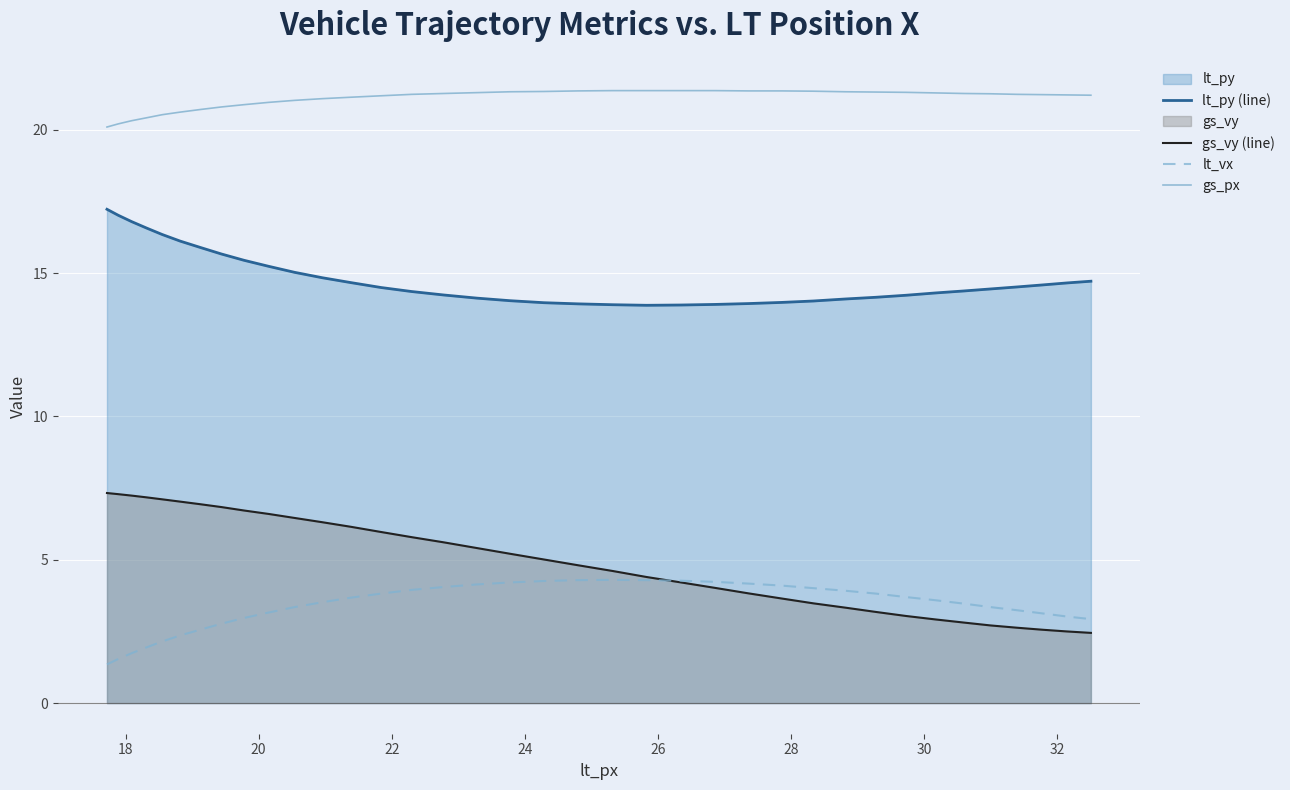

List the series in order of their peak value, highest first.

gs_px, lt_py (line), gs_vy (line), lt_vx